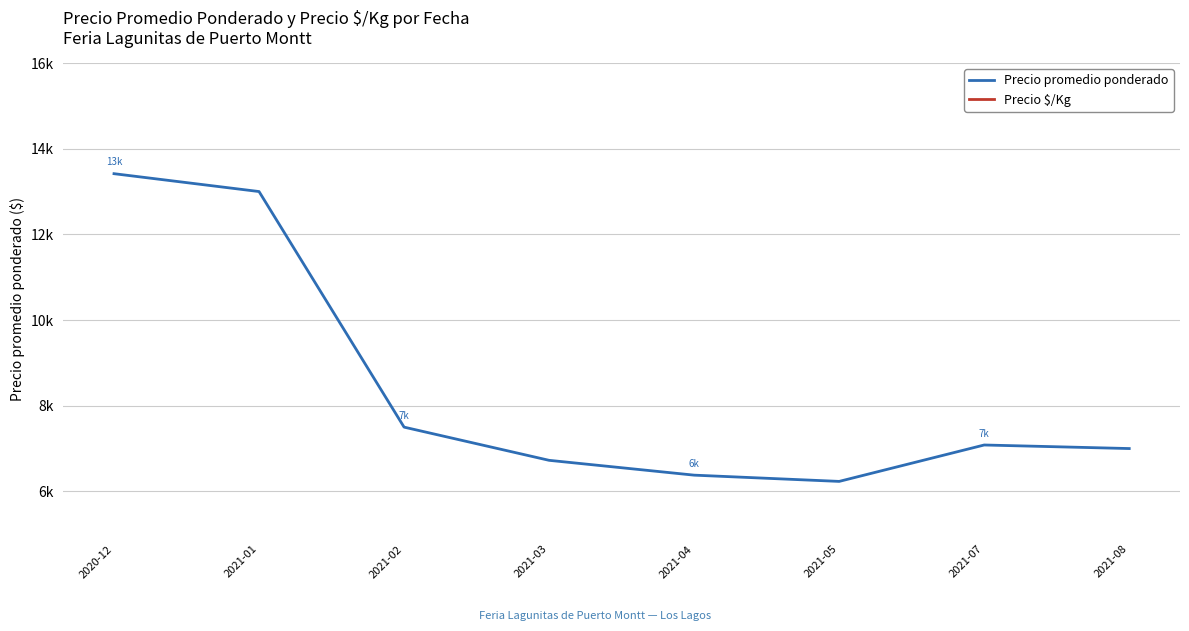

True or false: Precio $/Kg and Precio promedio ponderado intersect in this chart.

False